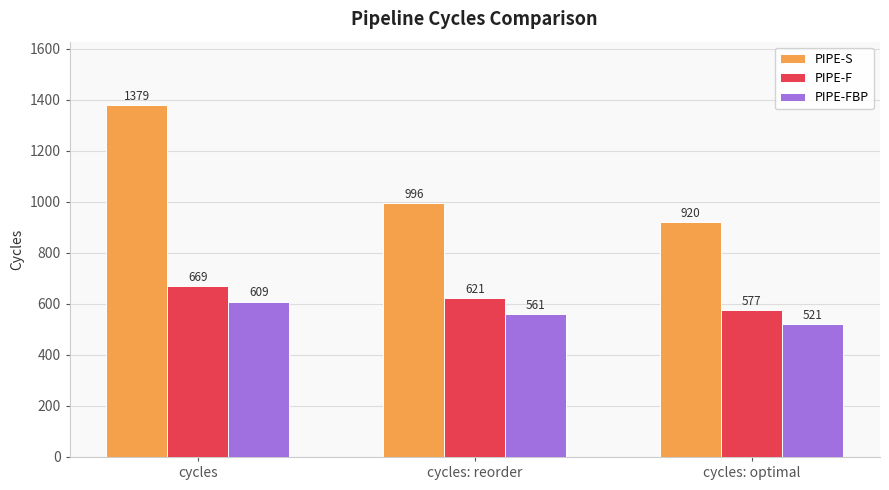

How many bars are there in total?

9